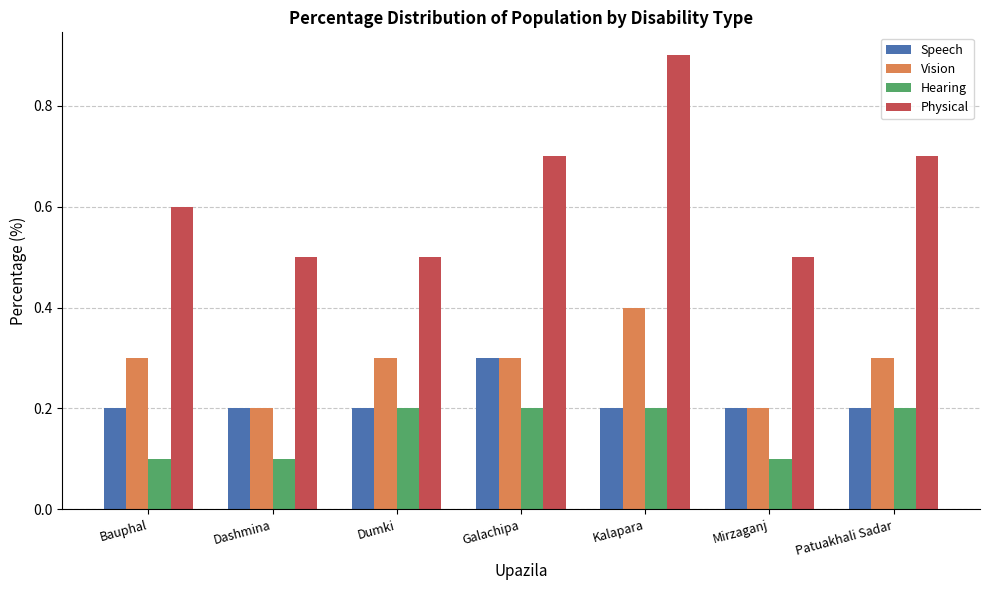

What is the sum of the Vision values at Kalapara and Mirzaganj?

0.6